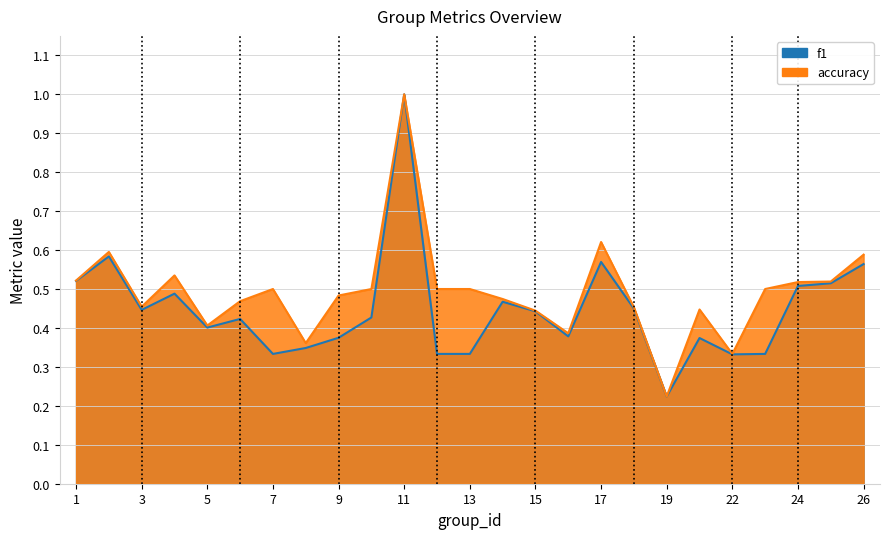

True or false: f1 has more than 0 interior local peaks.

True